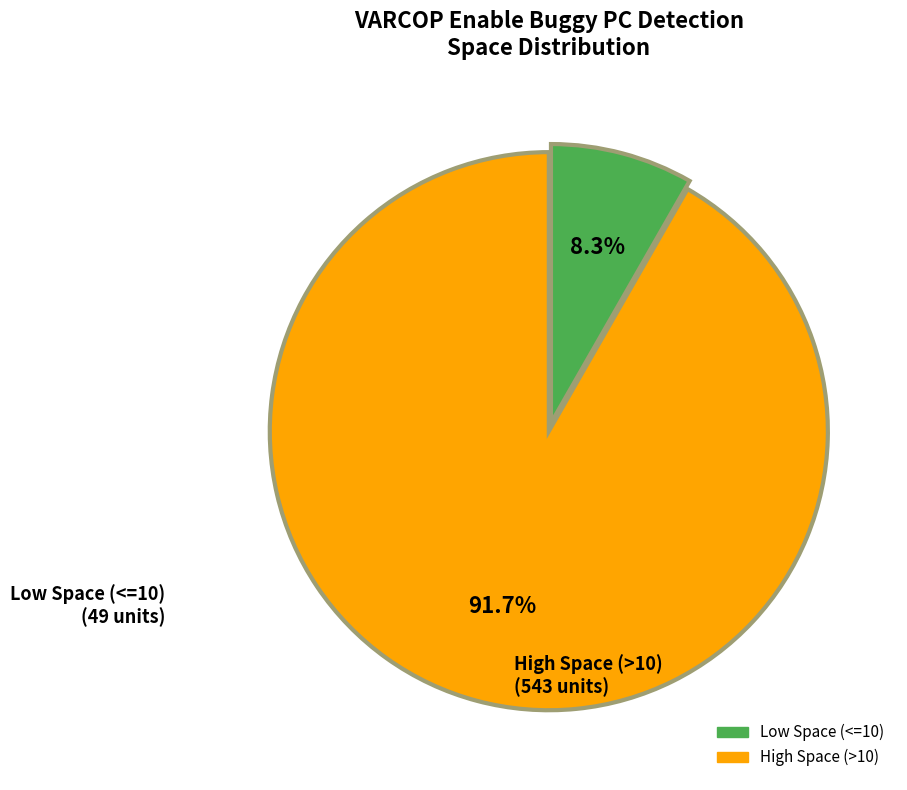

Does any single category account for the majority?

Yes